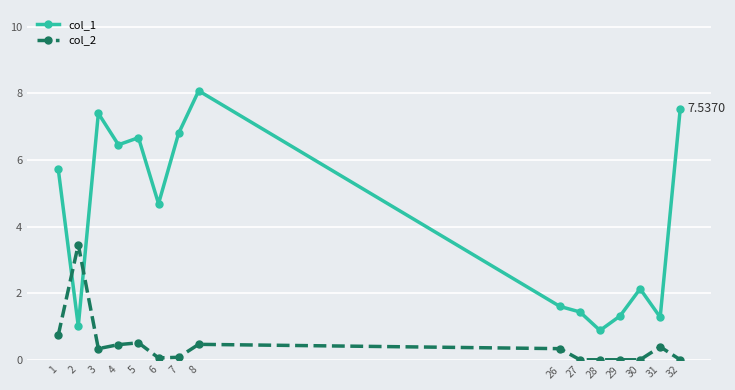

What is the value of the col_1 point at the 15th from the left?

7.5